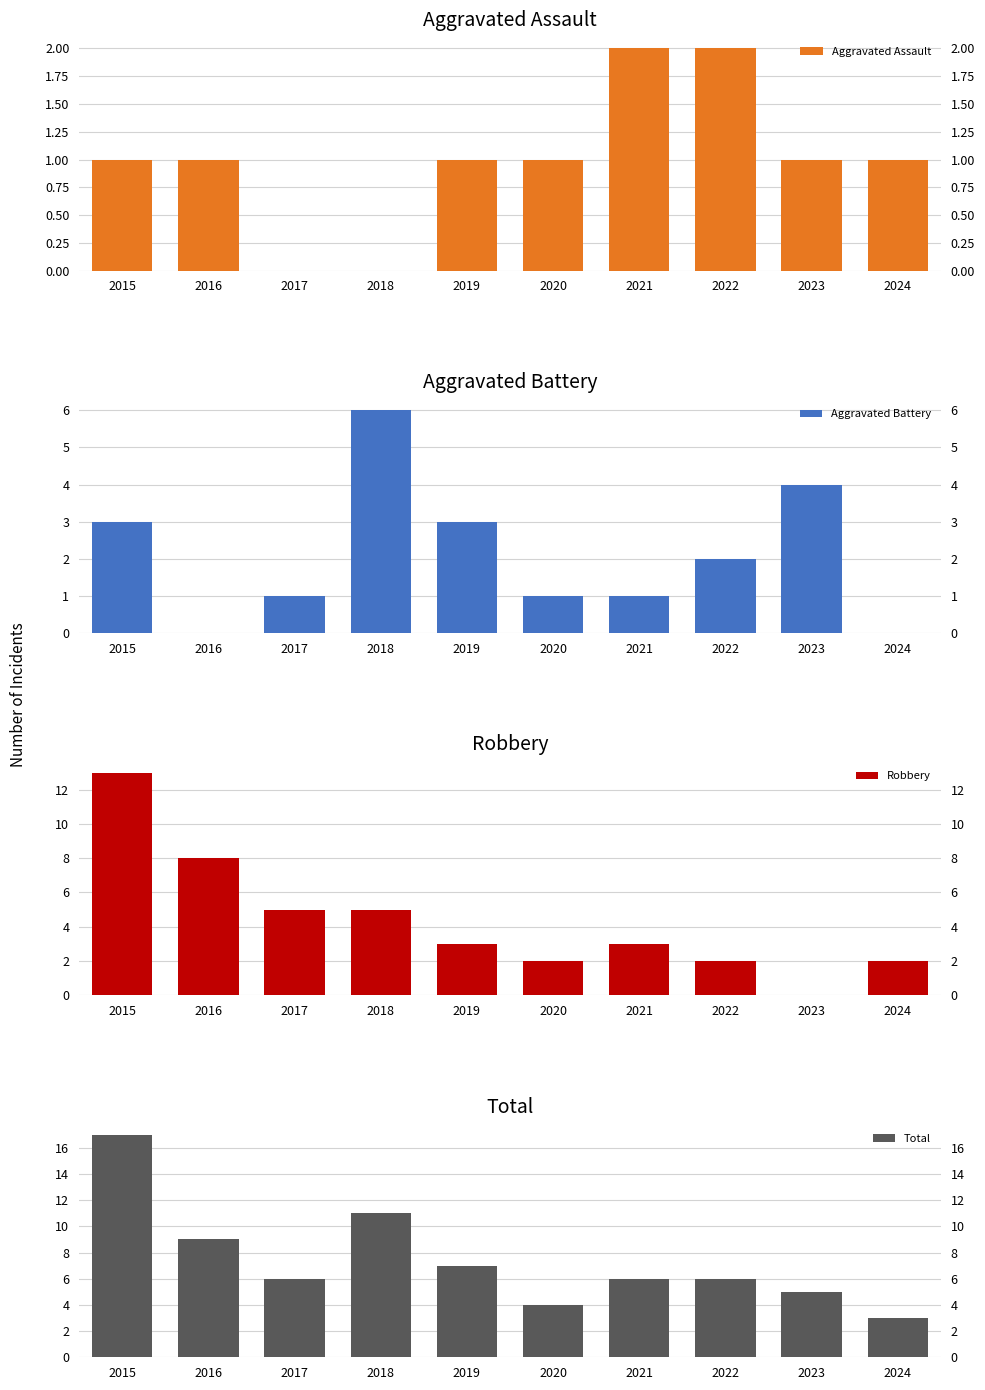

At how many categories does at least one series exceed 2?

10